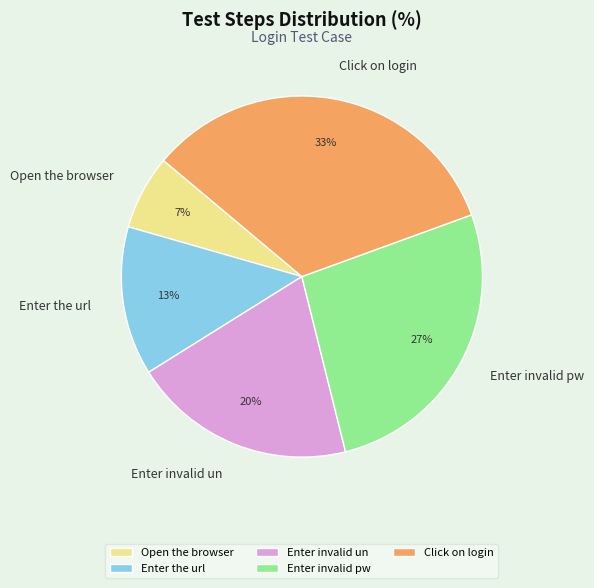

True or false: Enter invalid un accounts for 9% of the total.

False